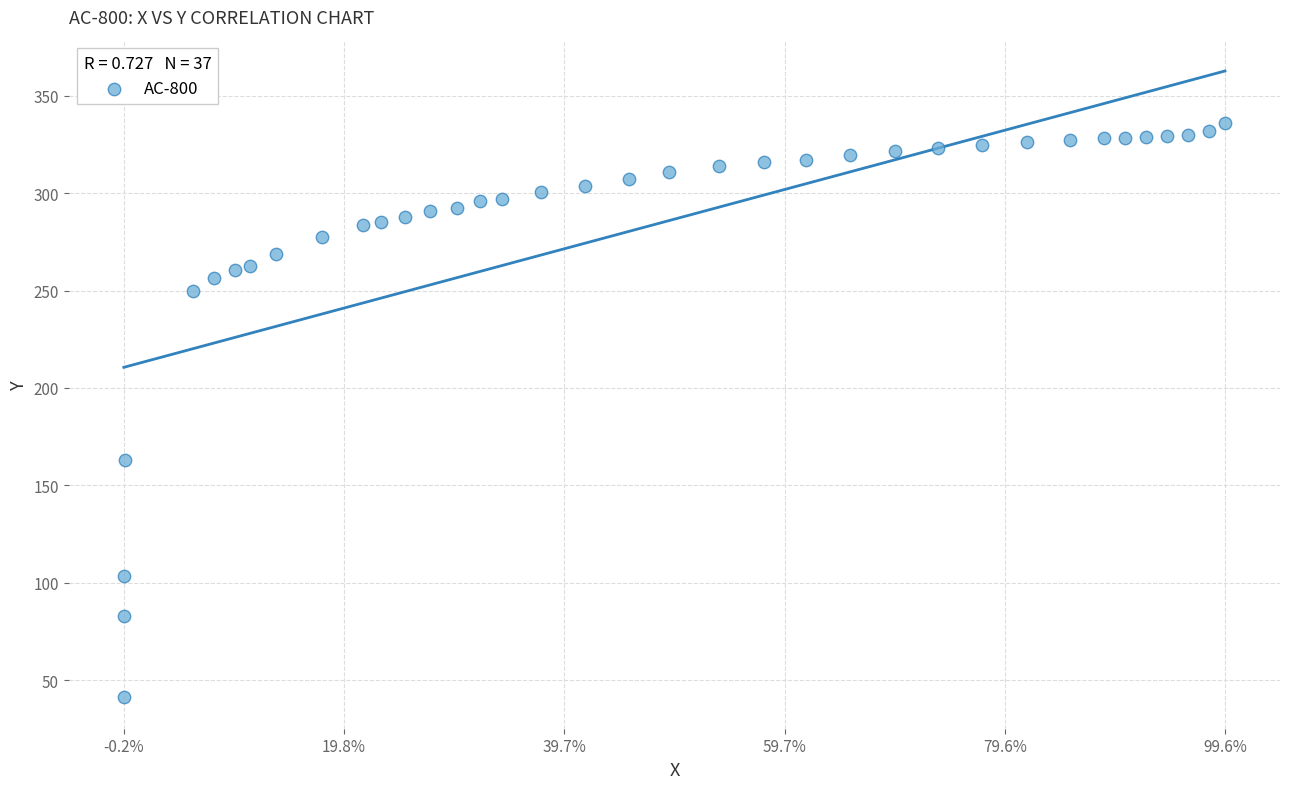

What Y value in the scatter plot is closest to 188?

162.9